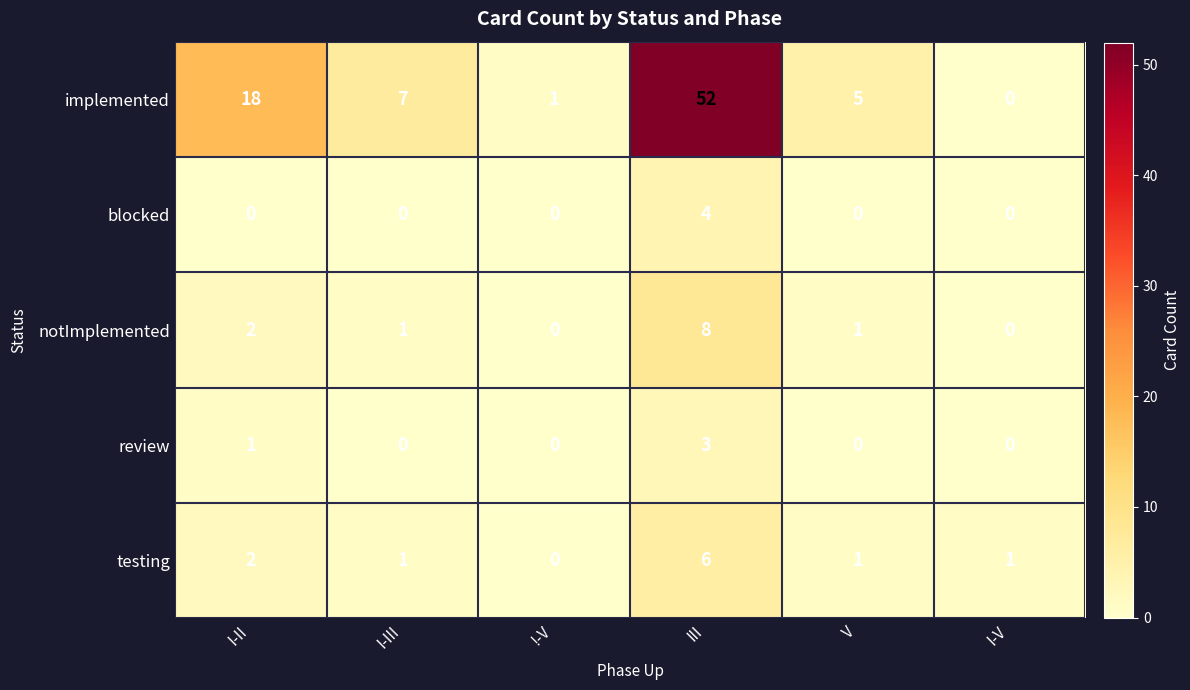

What is the difference between the highest and lowest values at I-III?

7